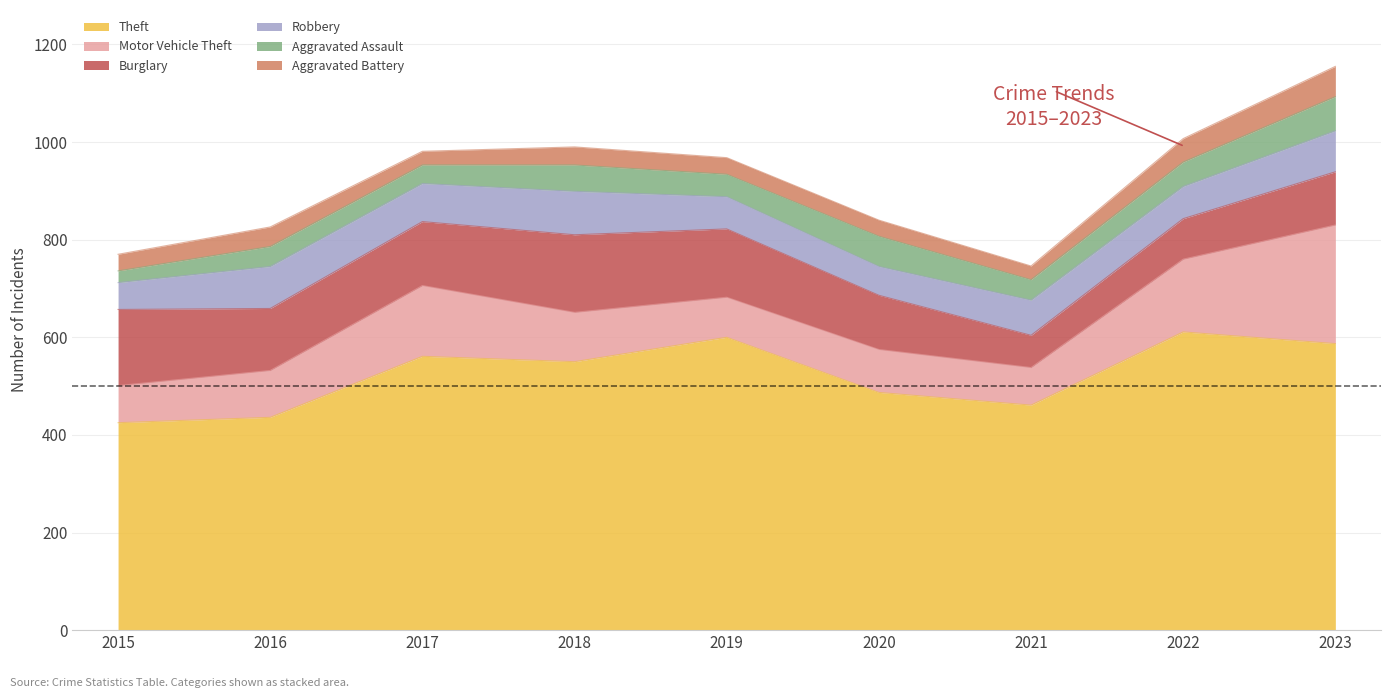

What is the maximum value for Burglary?

159